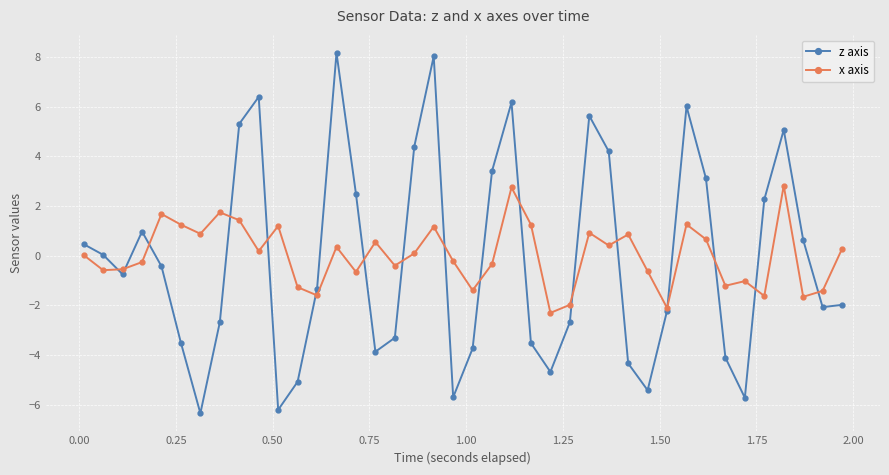

What is the value of the x axis point at the 2nd from the left?

-0.6